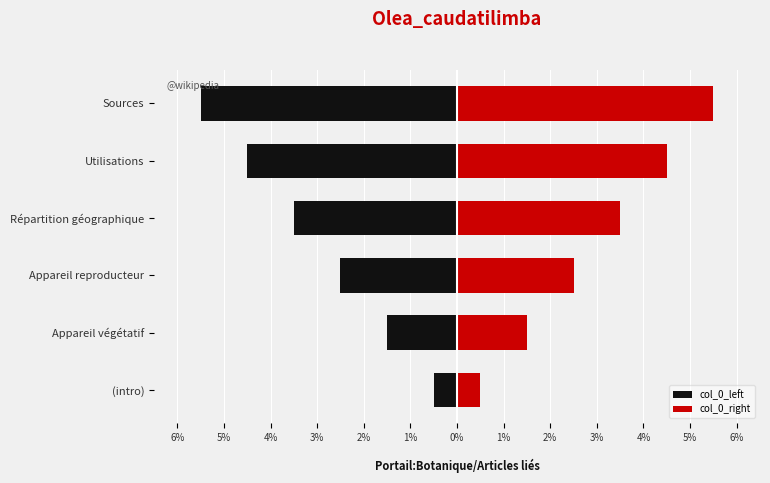

At how many categories does at least one series exceed -4?

6